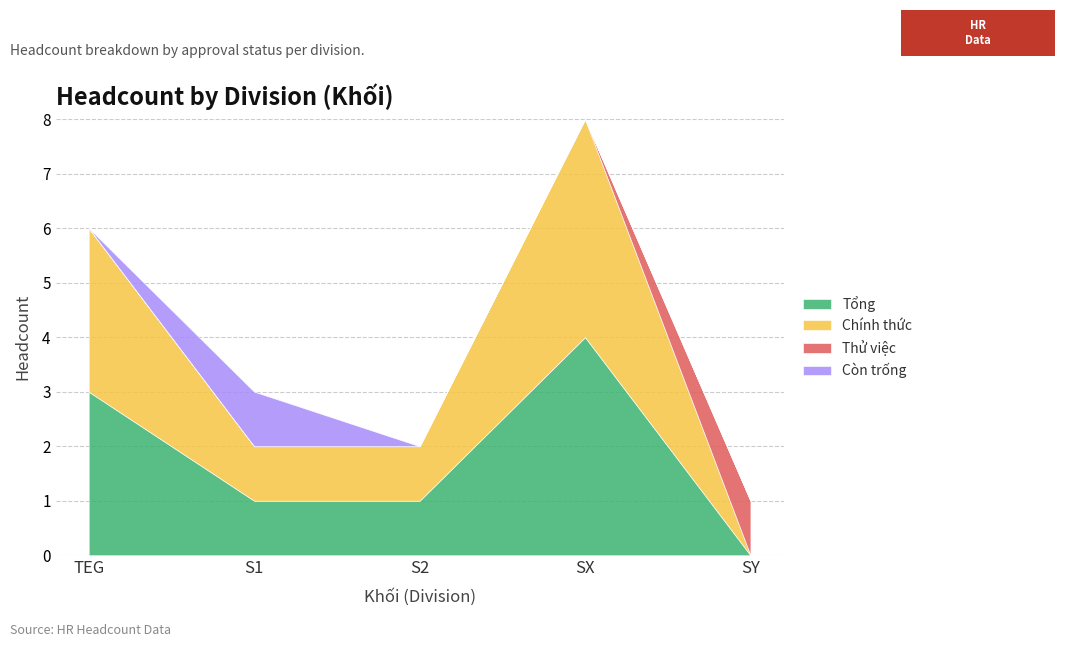

Reading left to right, transcribe all the data shown in this chart.

Tổng: TEG=3	S1=1	S2=1	SX=4	SY=0
Chính thức: TEG=3	S1=1	S2=1	SX=4	SY=0
Thử việc: TEG=0	S1=0	S2=0	SX=0	SY=1
Còn trống: TEG=0	S1=1	S2=0	SX=0	SY=0